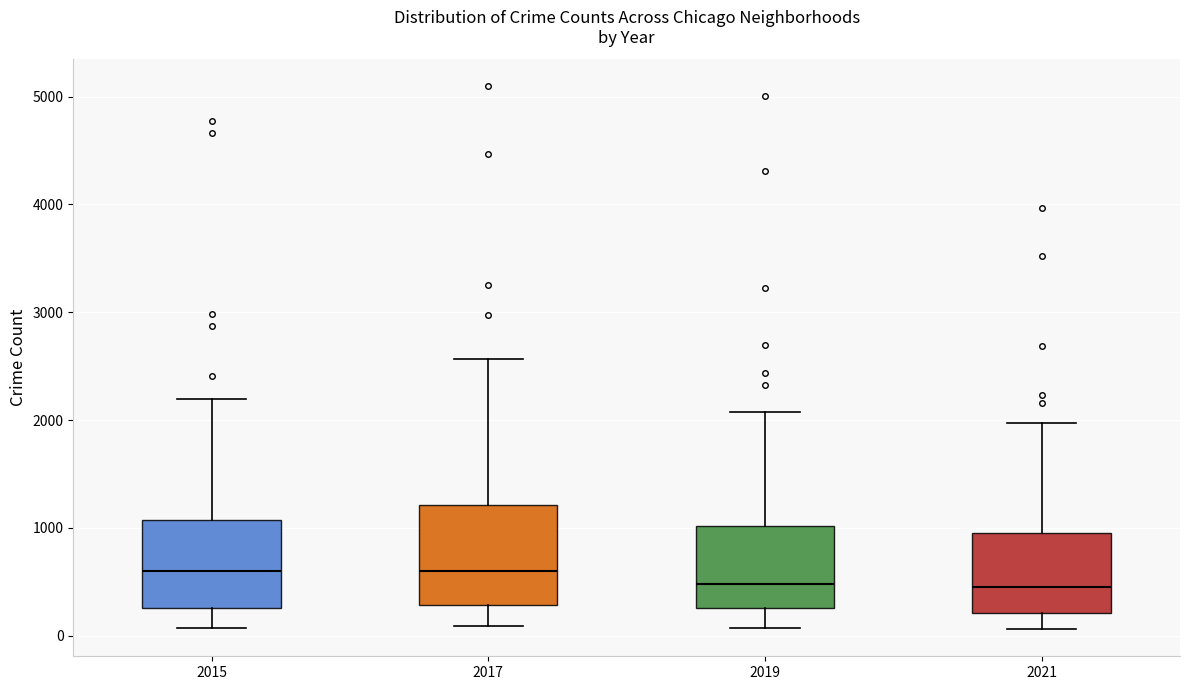

Reading left to right, read every box against the y-axis: the position of its median line, the range the box covers, and the ends of its whiskers. The values are not printed on the chart, so give them approximately, as read against the axis.

2015: median 600, box 300 to 1100, whiskers 100 to 2200
2017: median 600, box 300 to 1200, whiskers 100 to 2600
2019: median 500, box 300 to 1000, whiskers 100 to 2100
2021: median 500, box 200 to 1000, whiskers 100 to 2000